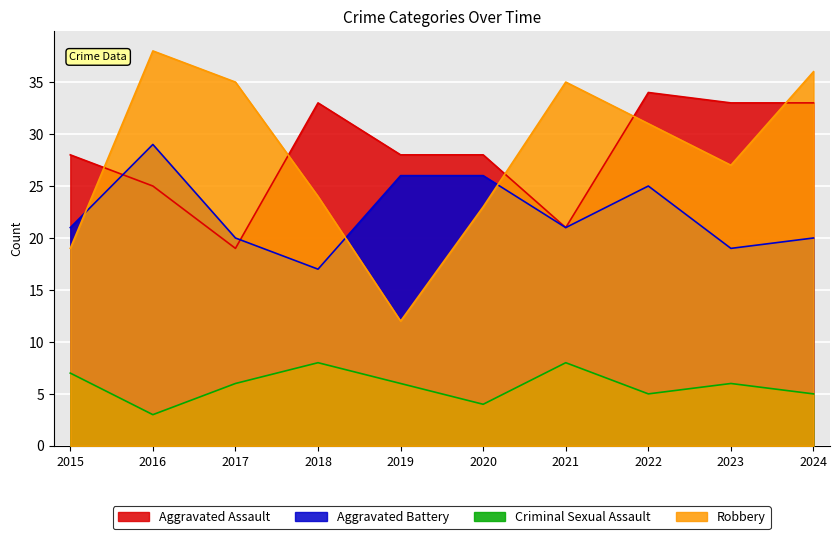

How many lines are shown in the chart?

4